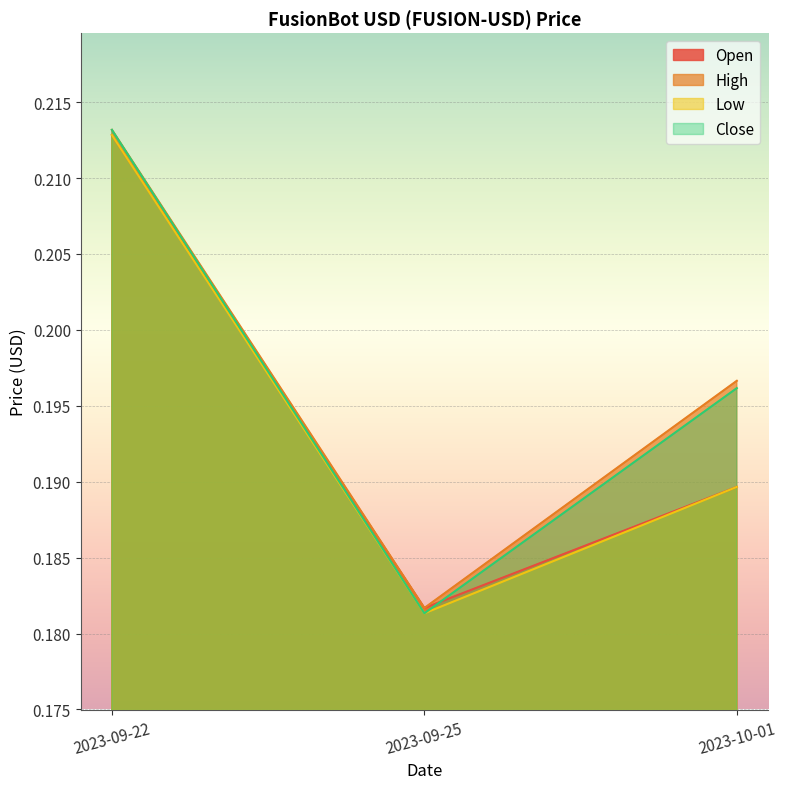

How many lines are shown in the chart?

4